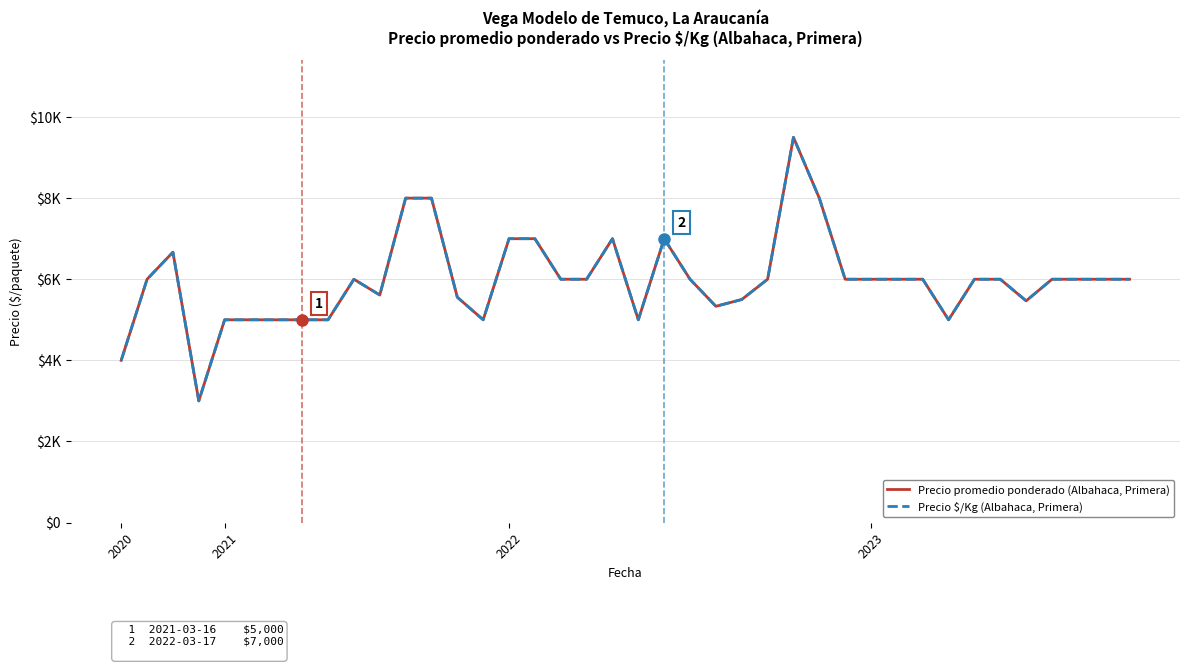

At how many categories does at least one series exceed 5608?

26